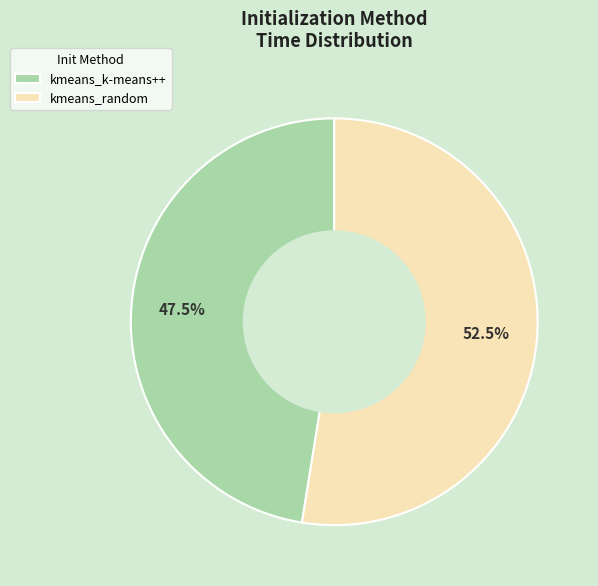

What is the ratio of the value at kmeans_k-means++ to the value at kmeans_random?

0.9